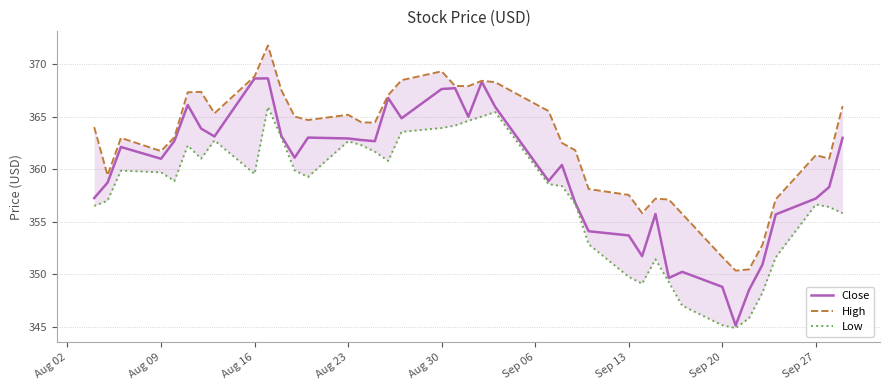

What is the minimum value for Close?

345.1